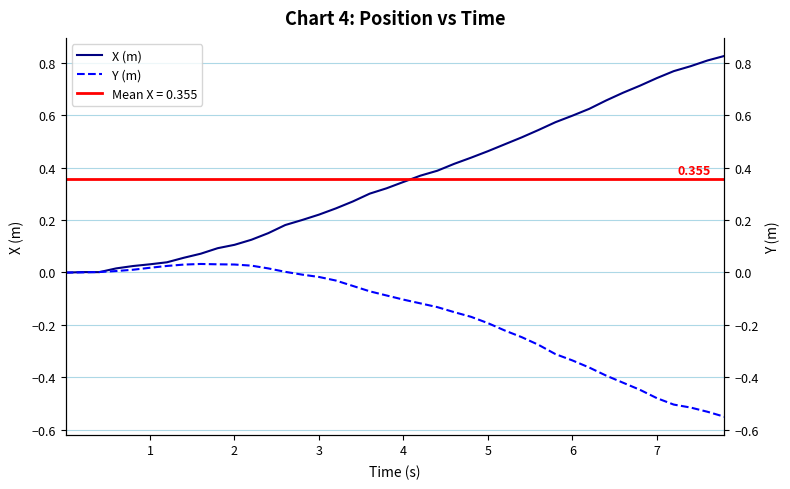

How many lines are shown in the chart?

2